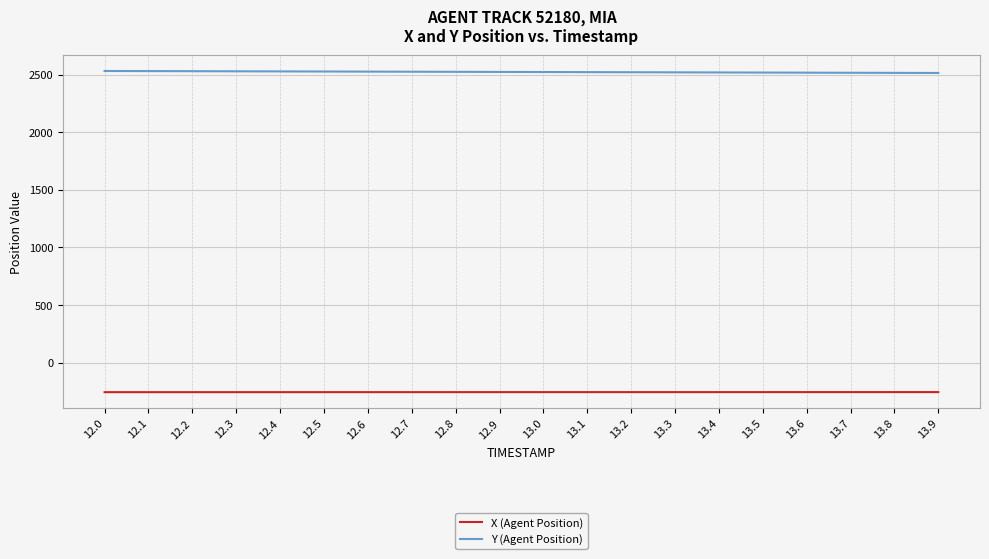

What is the total value across all series at 12.8?

2266.9